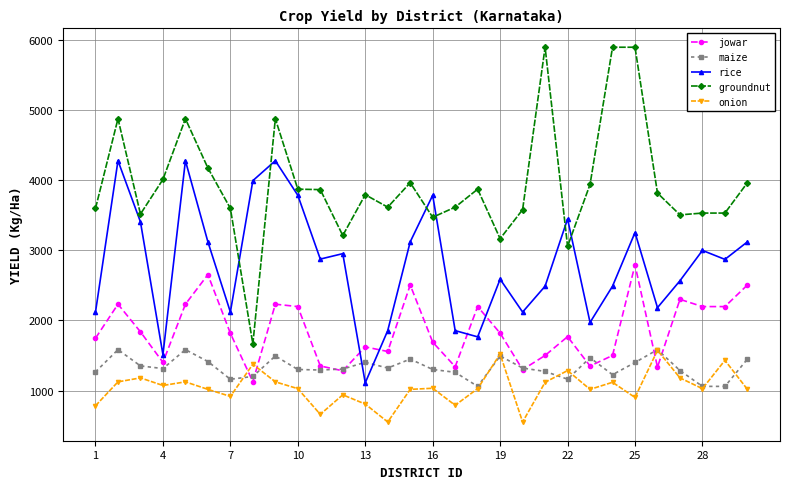

What is the value of the maize point at the 2nd from the left?

1583.0